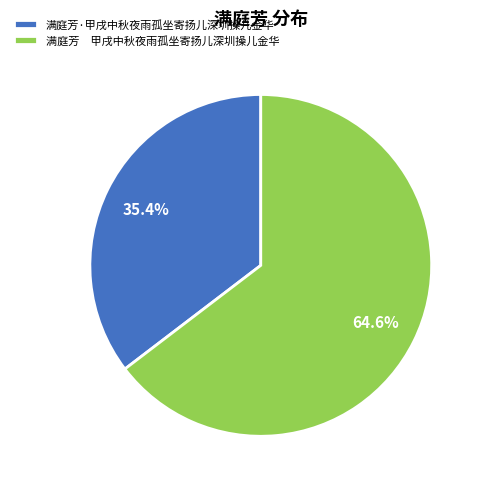

Rank the categories by value from highest to lowest.

满庭芳 甲戌中秋夜雨孤坐寄扬儿深圳操儿金华, 满庭芳·甲戌中秋夜雨孤坐寄扬儿深圳操儿金华